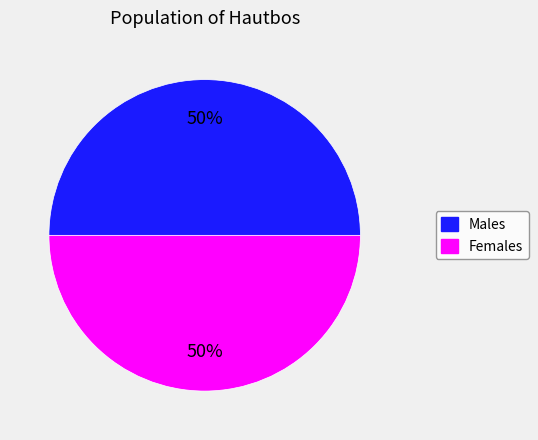

Combined, do Males and Females account for over 50%?

Yes